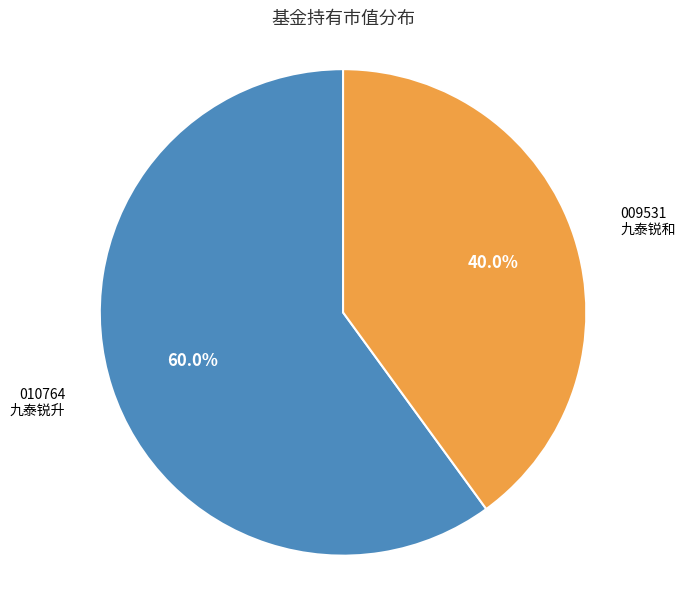

Is there a majority slice in this chart?

Yes